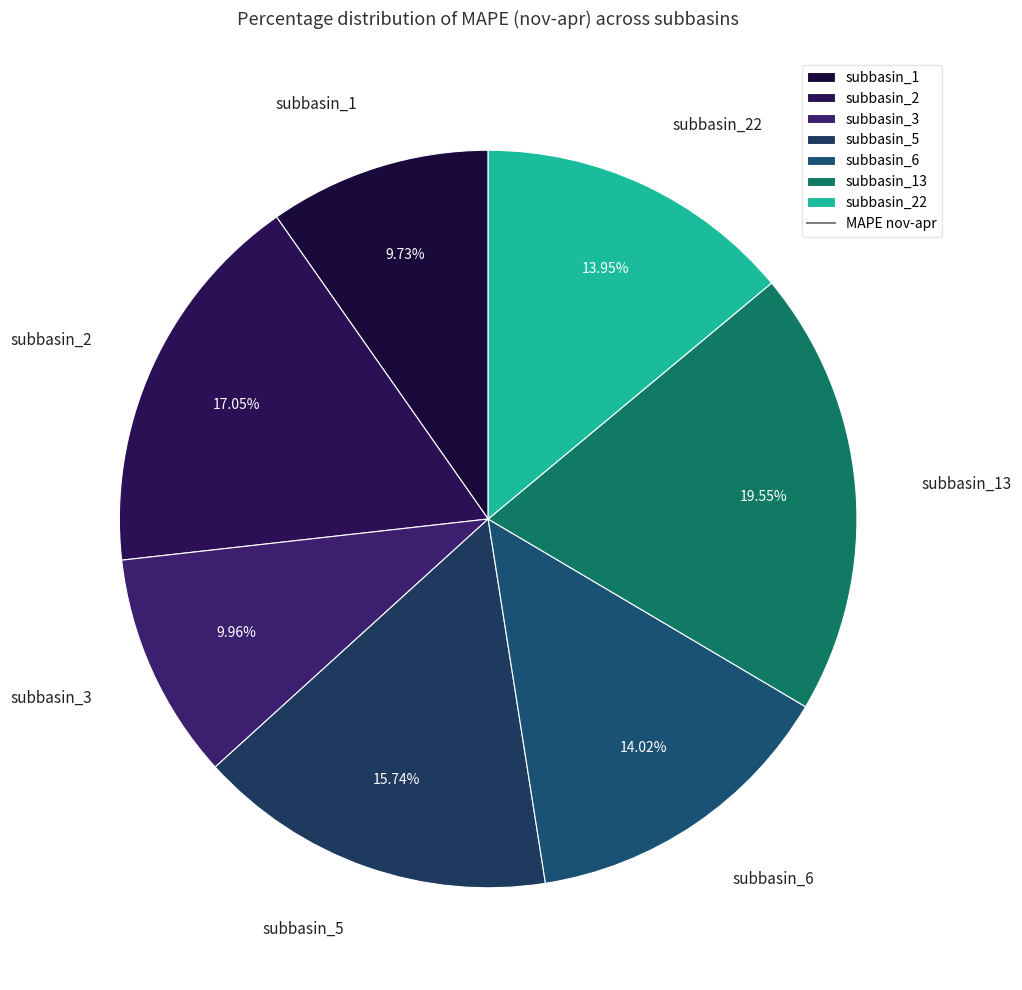

How many slices are in this pie chart?

7